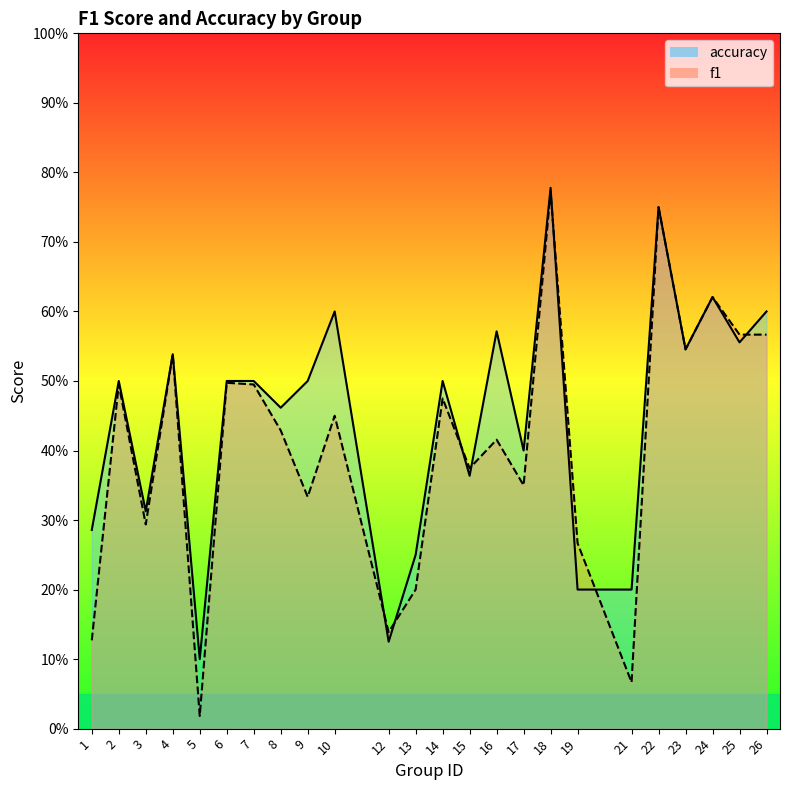

What is the value of the accuracy point at the 15th from the left?

0.6